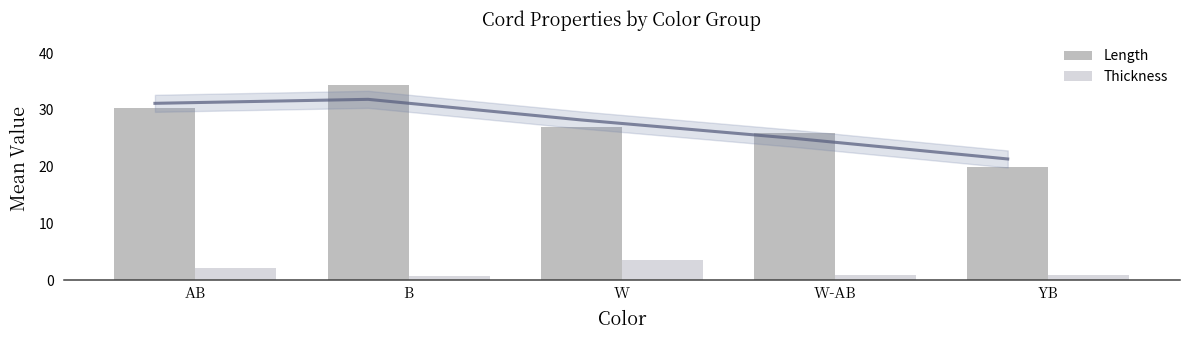

Count the number of categories in the chart.

5